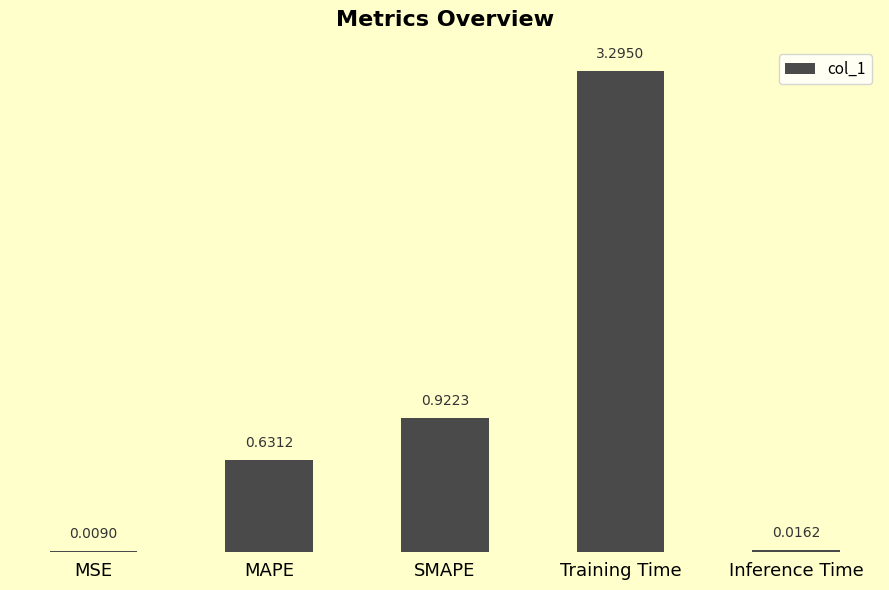

What is the change in value from MAPE to Training Time?

+2.7